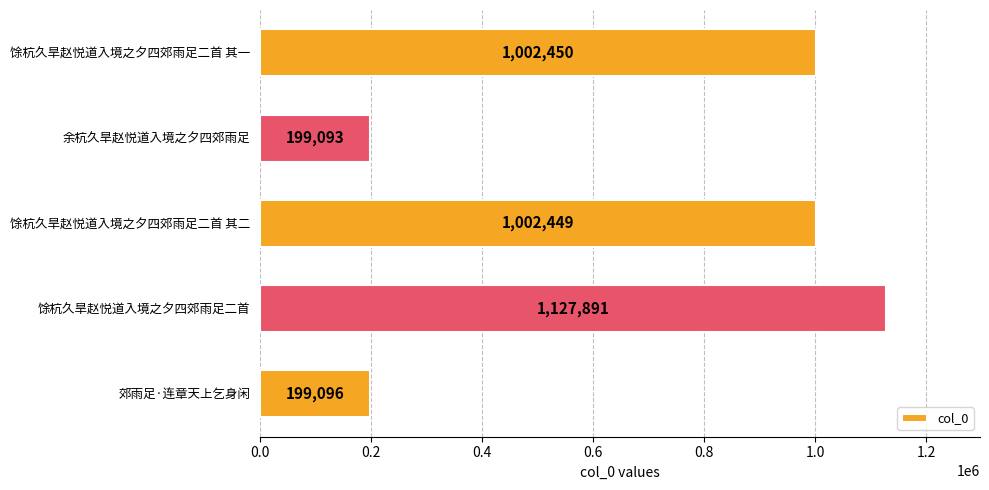

What is the difference between the maximum and minimum values?

928798